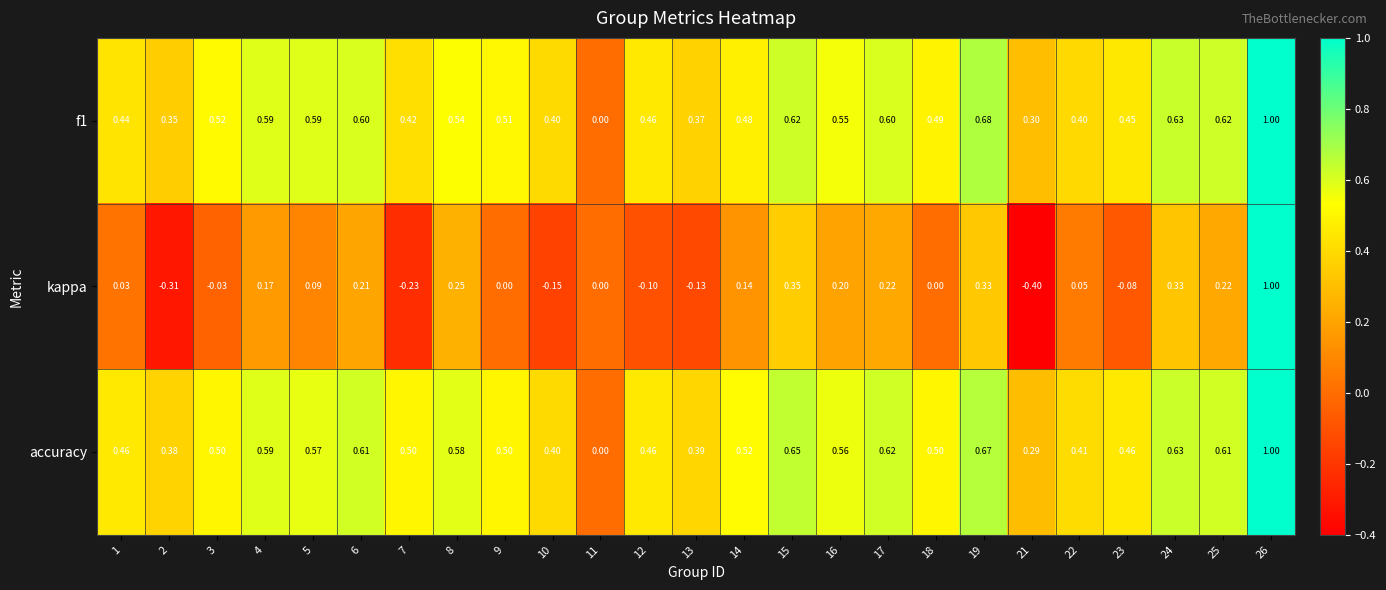

What is the total value across all series at 15?

1.6